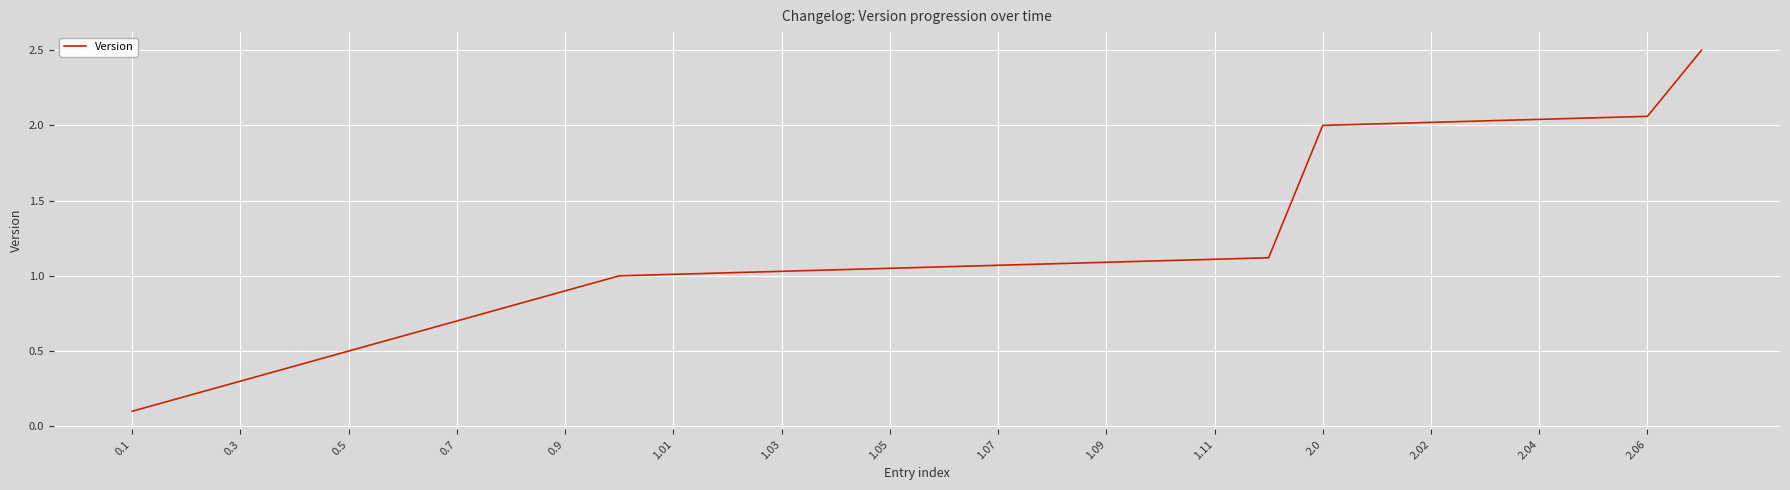

What is the difference between the maximum and minimum values?

2.4